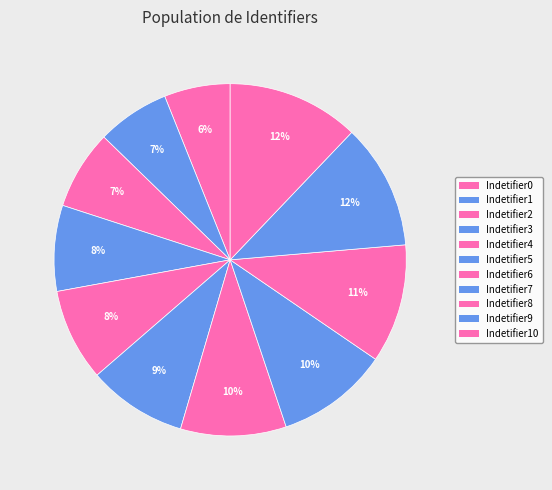

Count the number of slices in the pie.

11